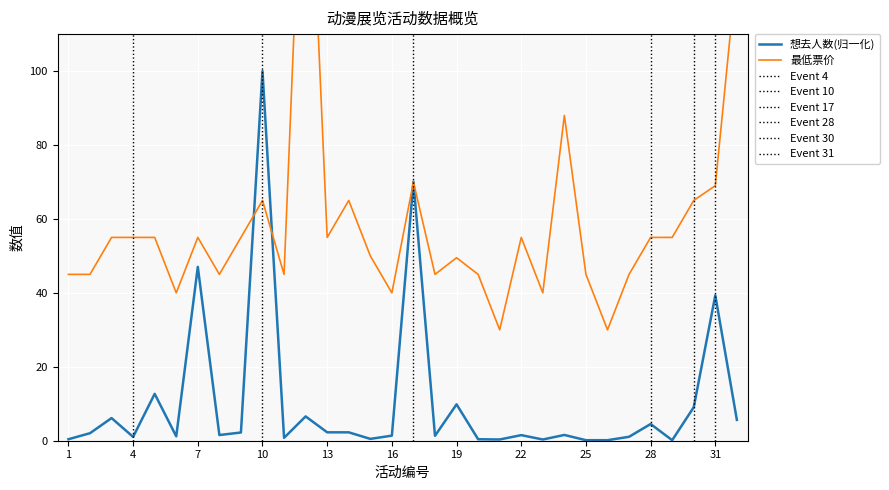

At which category does 想去人数 reach its first local valley?

4